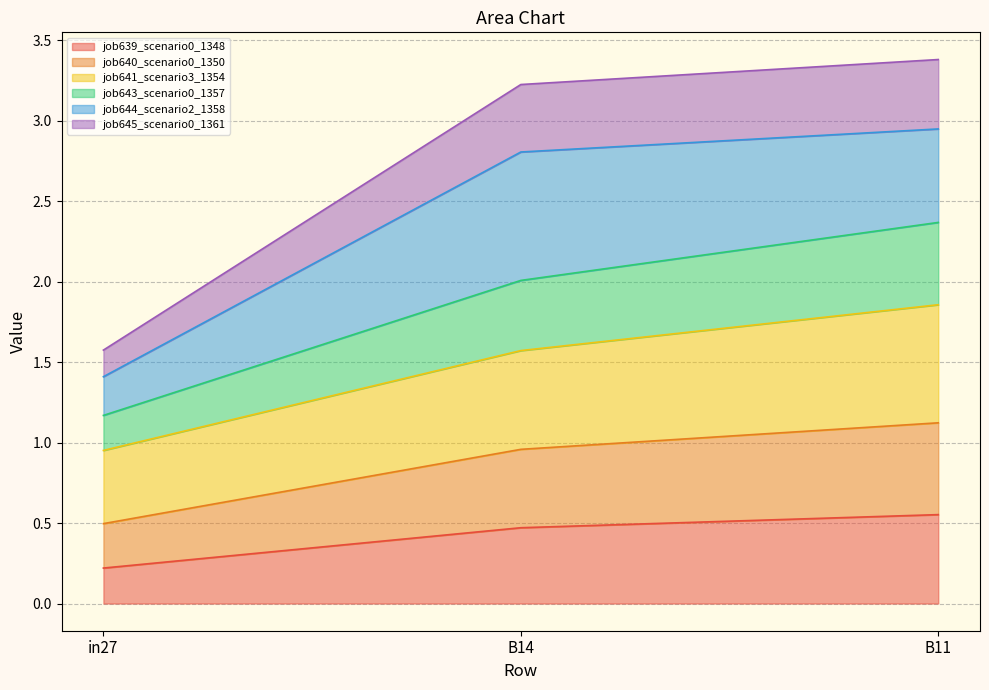

At which label does job639_scenario0_1348 reach its minimum?

in27